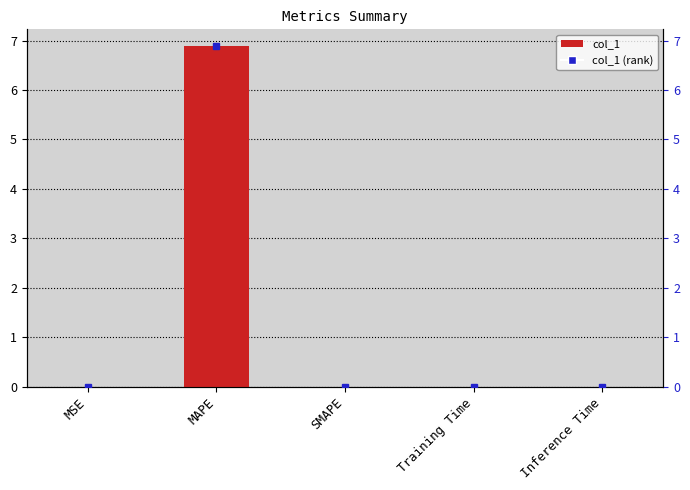

Reading left to right, transcribe all the data shown in this chart.

0.0	6.9	0.0	0.0	0.0